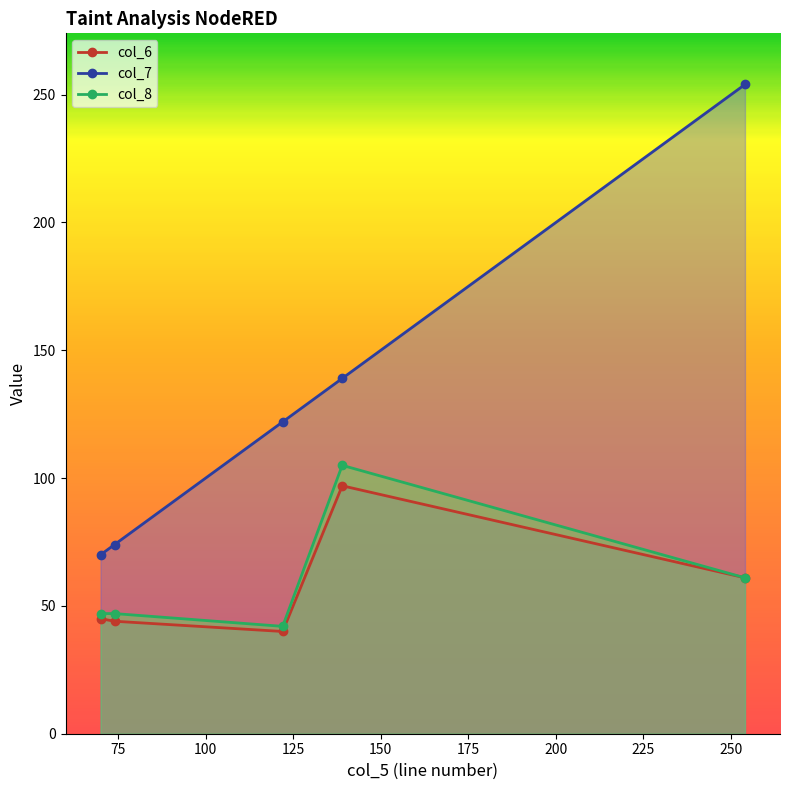

Reading left to right, list all the values displayed in this chart.

col_6: 70=45	74=44	122=40	139=97	254=61
col_7: 70=70	74=74	122=122	139=139	254=254
col_8: 70=47	74=47	122=42	139=105	254=61